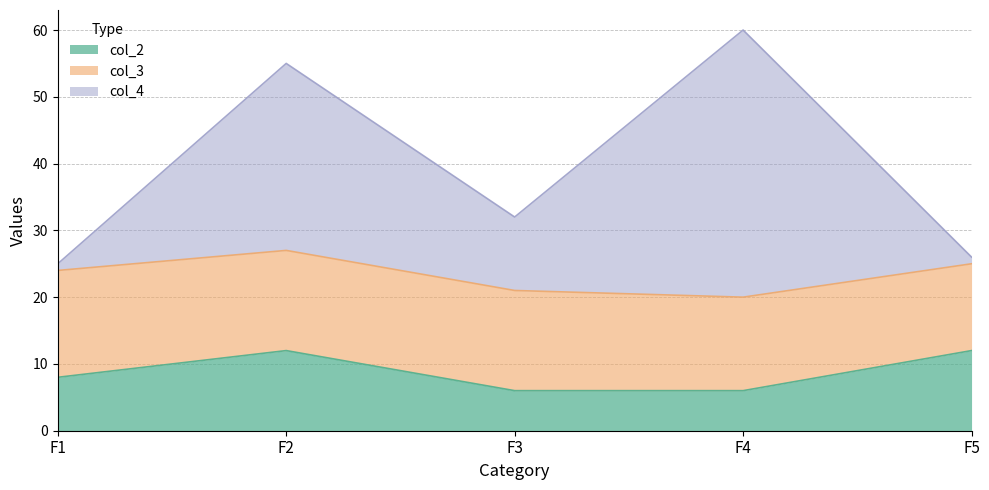

How many col_2 values are between 6 and 12?

5